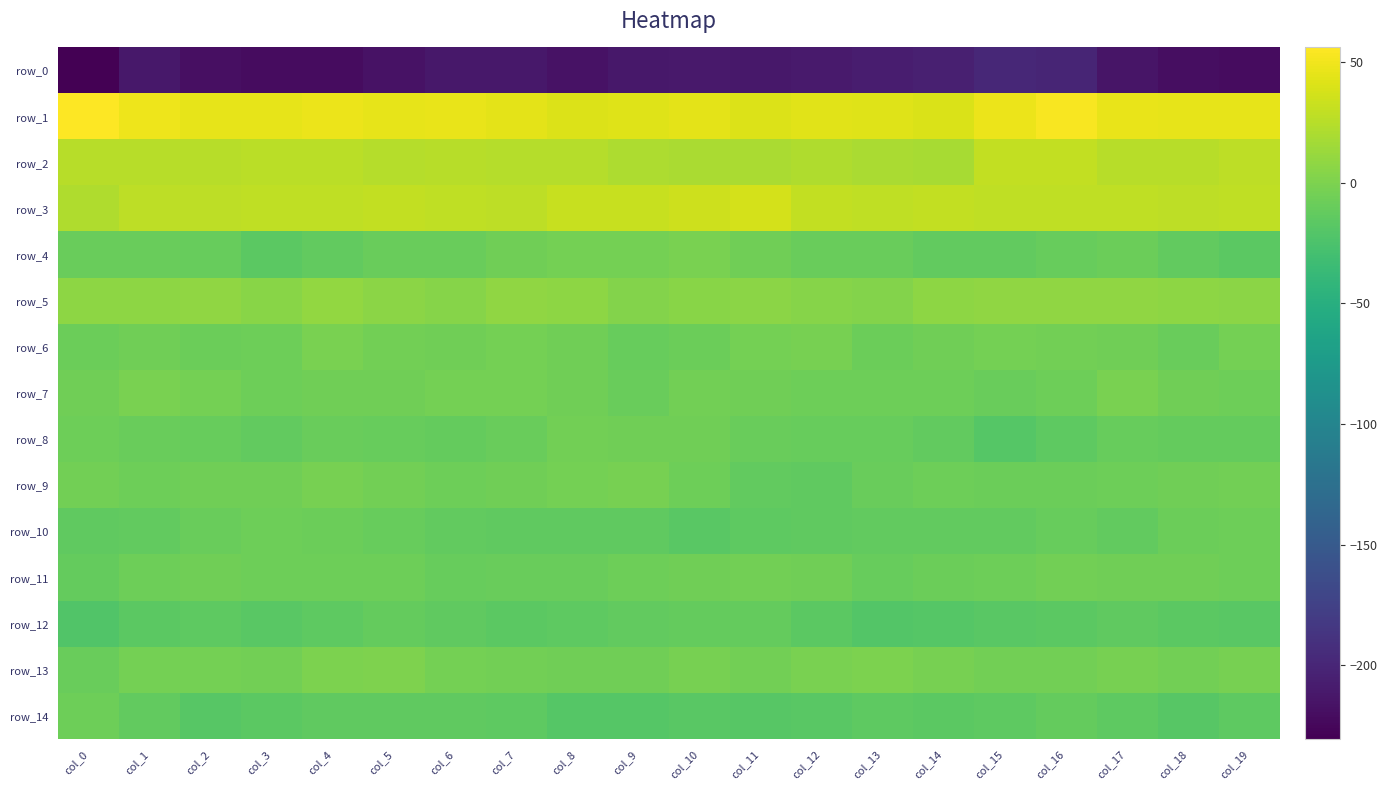

Rank the categories by row_7 value from highest to lowest.

col_17, col_1, col_7, col_2, col_6, col_10, col_4, col_11, col_5, col_0, col_18, col_8, col_19, col_14, col_12, col_13, col_16, col_3, col_9, col_15